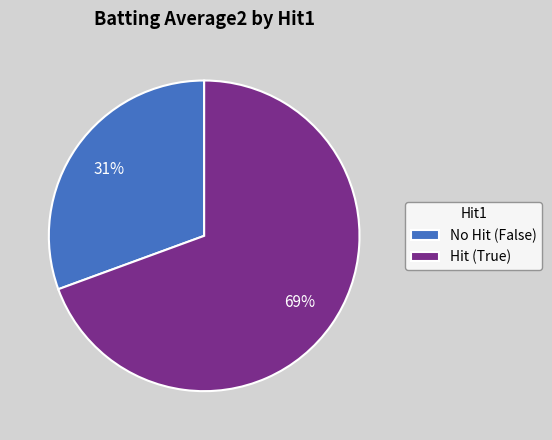

The No Hit (False) slice represents 17% of the pie. True or false?

False